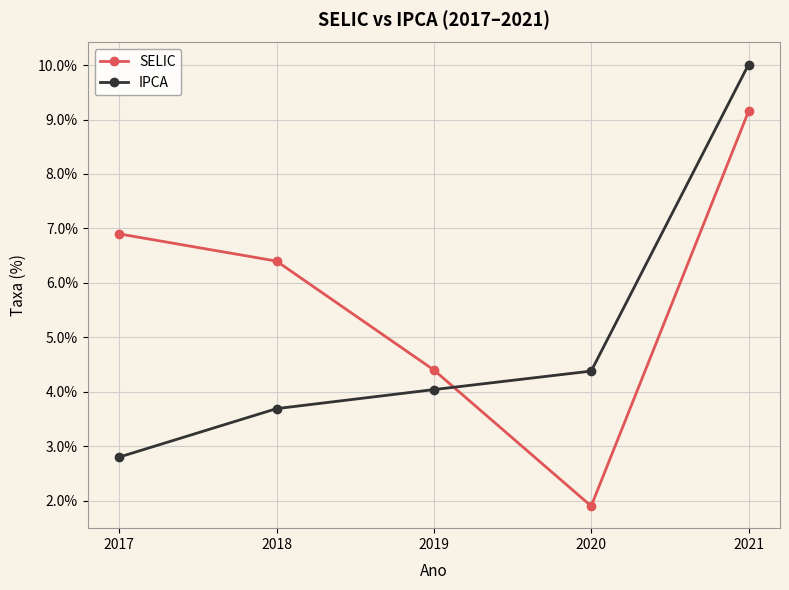

Reading left to right, what are all the values shown in this chart?

SELIC: 2017=0.1	2018=0.1	2019=0.0	2020=0.0	2021=0.1
IPCA: 2017=0.0	2018=0.0	2019=0.0	2020=0.0	2021=0.1